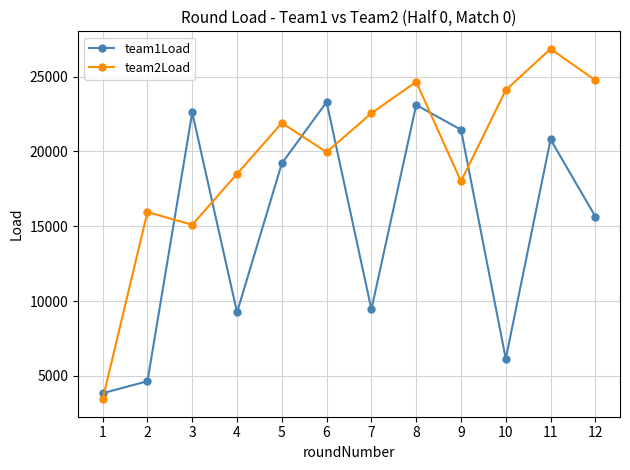

Is the value of team2Load at 10 greater than the value of team1Load at 6?

Yes